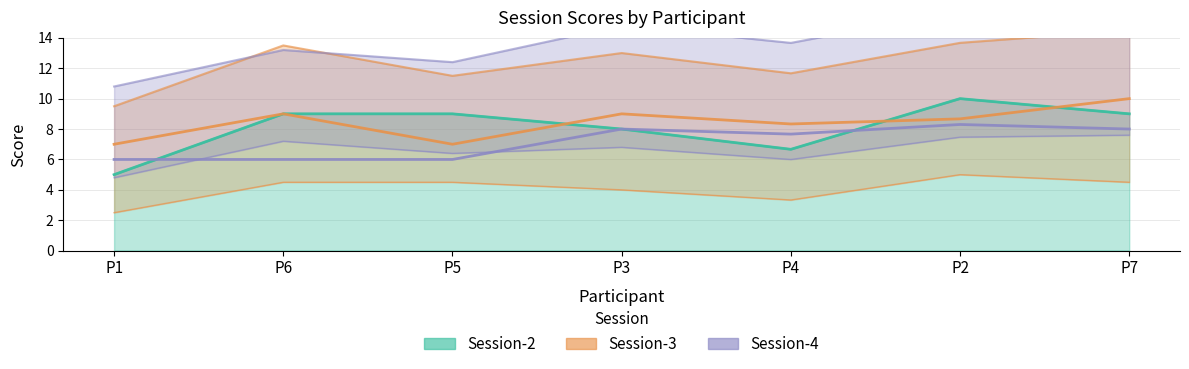

Where does the Session-4 (line) series first go above 7?

P3